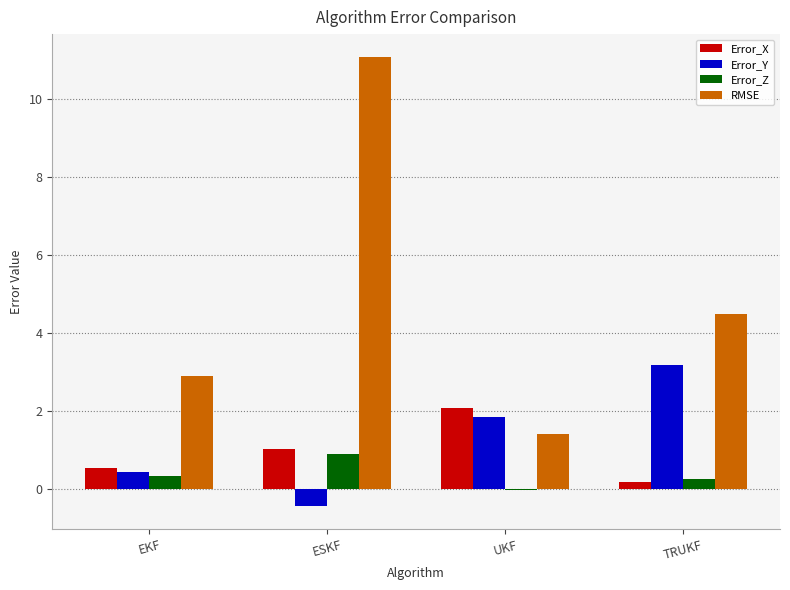

What is the difference between the Error_Y values at UKF and EKF?

1.4